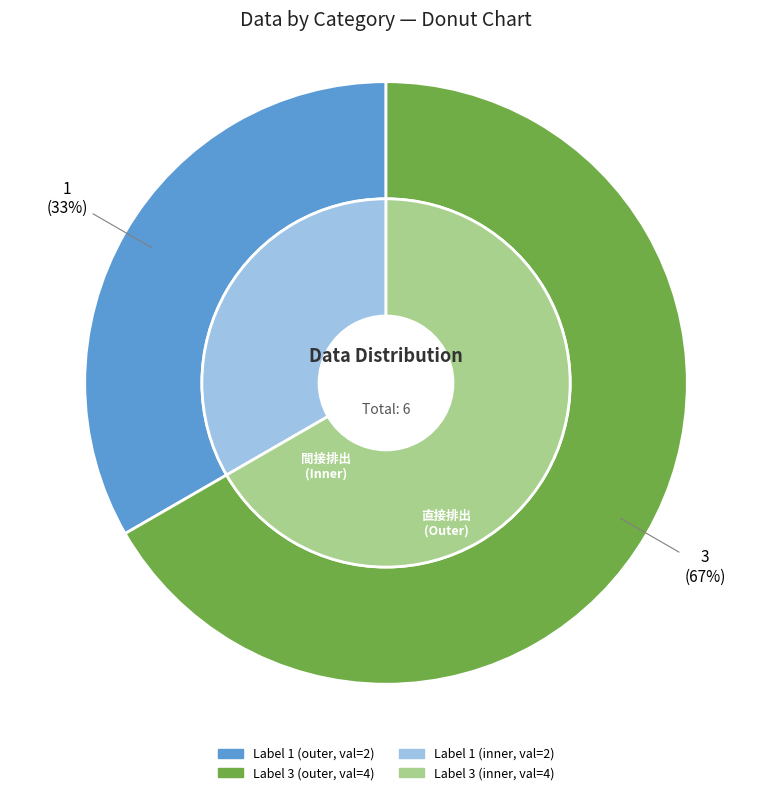

Which slice is the smallest?

1